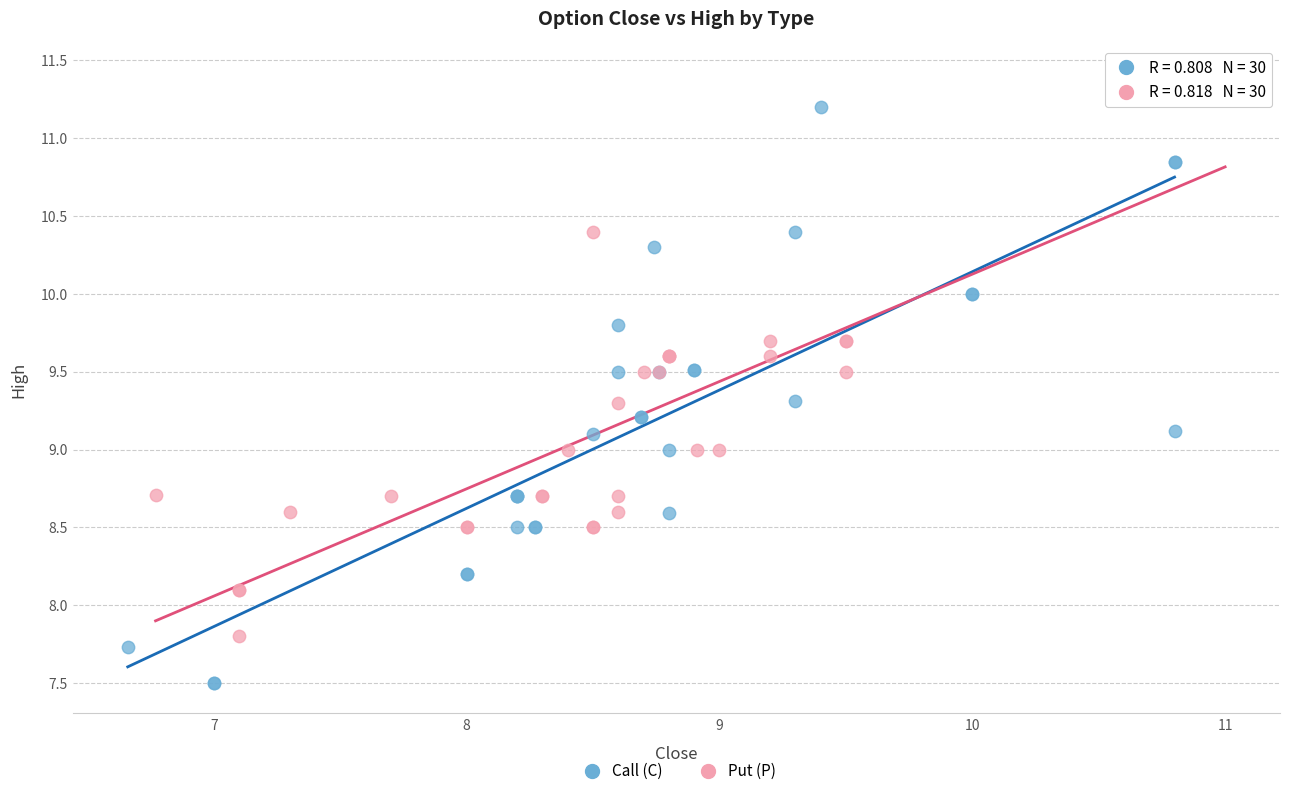

Which series contains the highest Y value?

Put (P)